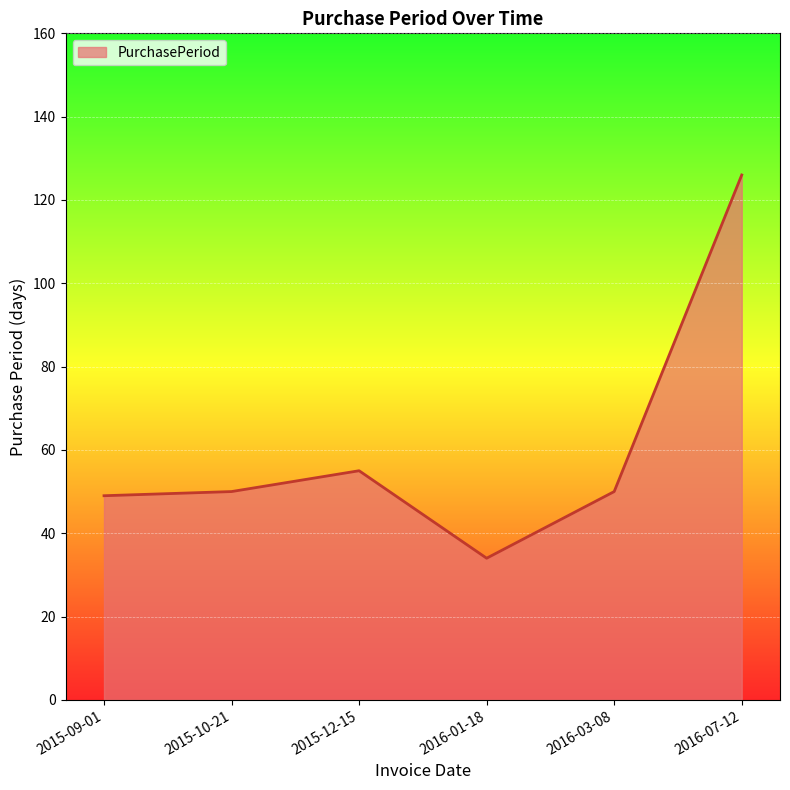

What is the ratio of the value at 2015-12-15 to the value at 2015-09-01?

1.1